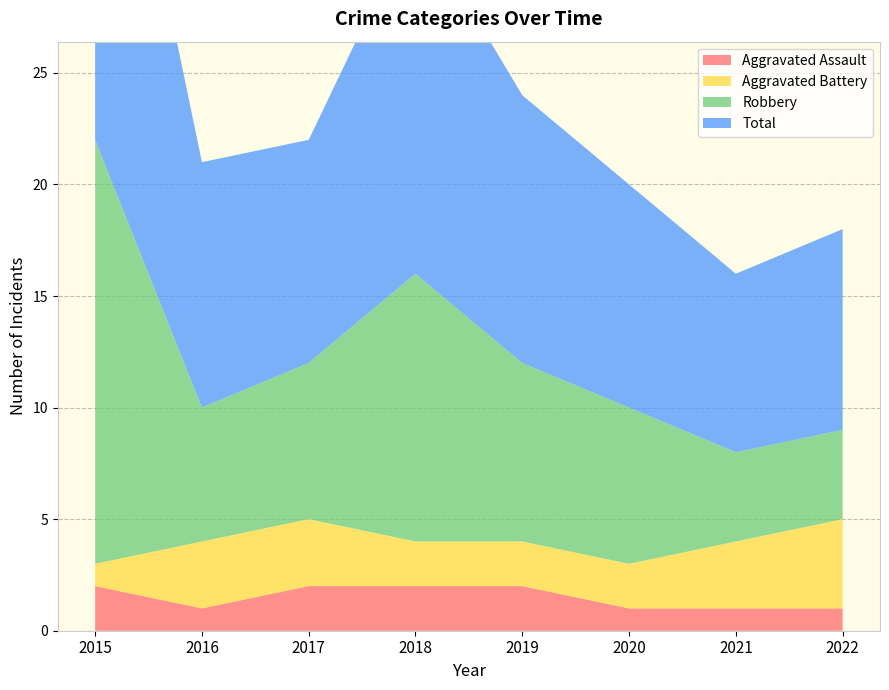

Reading left to right, extract all data points from this chart.

Aggravated Assault: 2015=2	2016=1	2017=2	2018=2	2019=2	2020=1	2021=1	2022=1
Aggravated Battery: 2015=1	2016=3	2017=3	2018=2	2019=2	2020=2	2021=3	2022=4
Robbery: 2015=19	2016=6	2017=7	2018=12	2019=8	2020=7	2021=4	2022=4
Total: 2015=22	2016=11	2017=10	2018=16	2019=12	2020=10	2021=8	2022=9